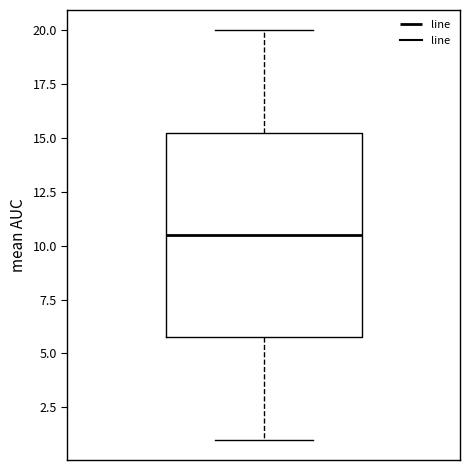

Where does the upper whisker of the box end on the y-axis? The values are not printed on the chart, so give them approximately, as read against the axis.

20.0